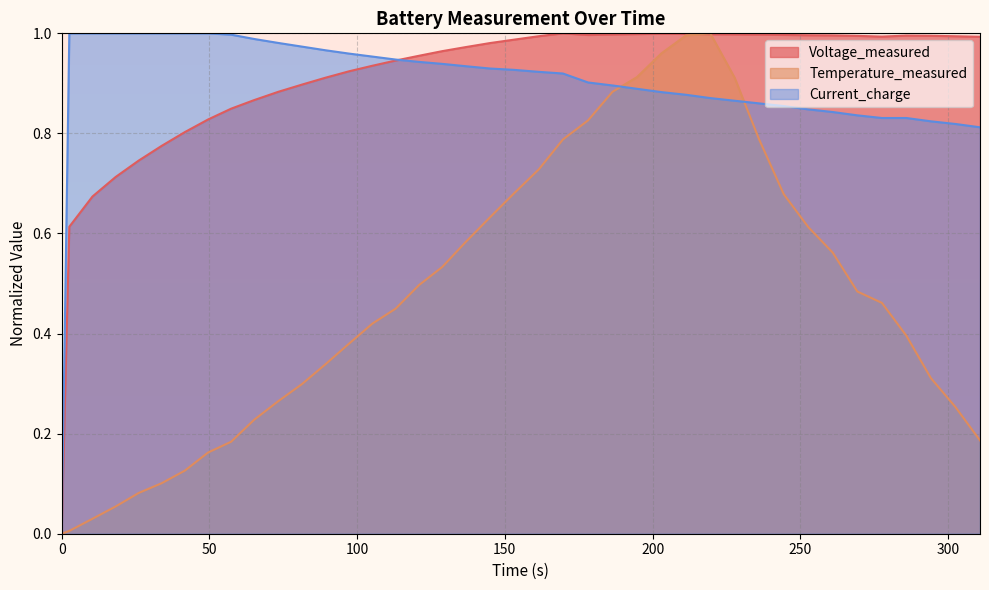

How many values in the Voltage_measured series exceed 0?

39